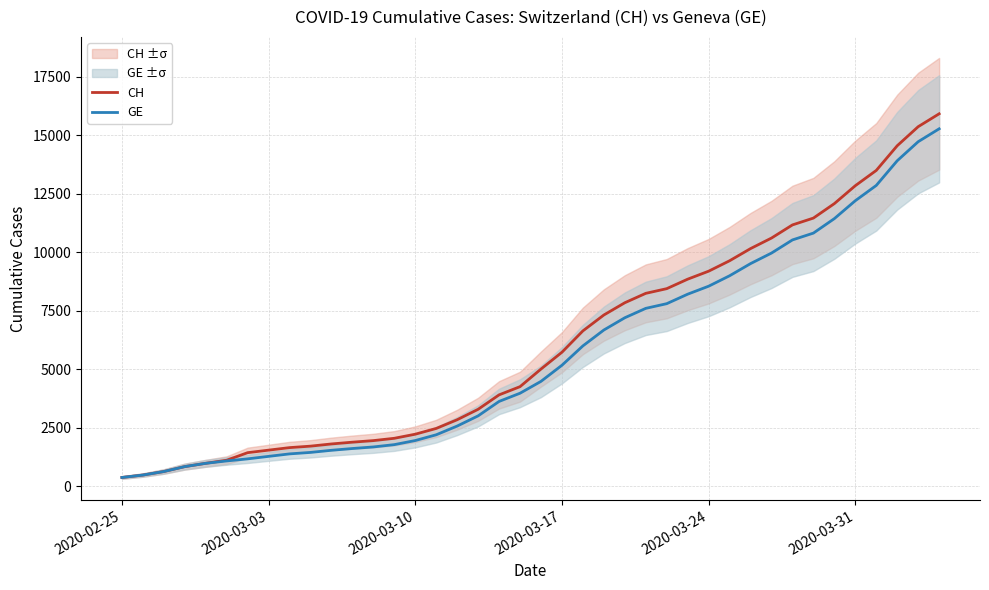

What is the lowest value of the CH series?

375